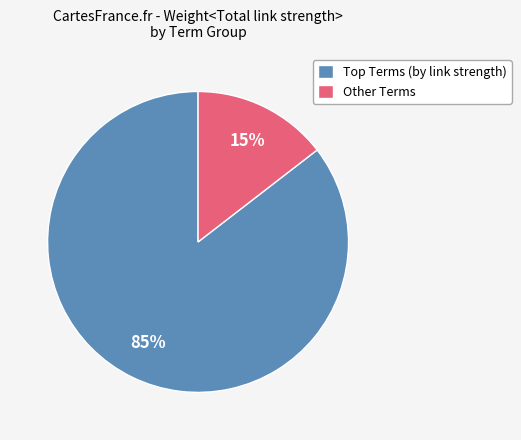

To the nearest percent, what portion does Other Terms represent?

15%